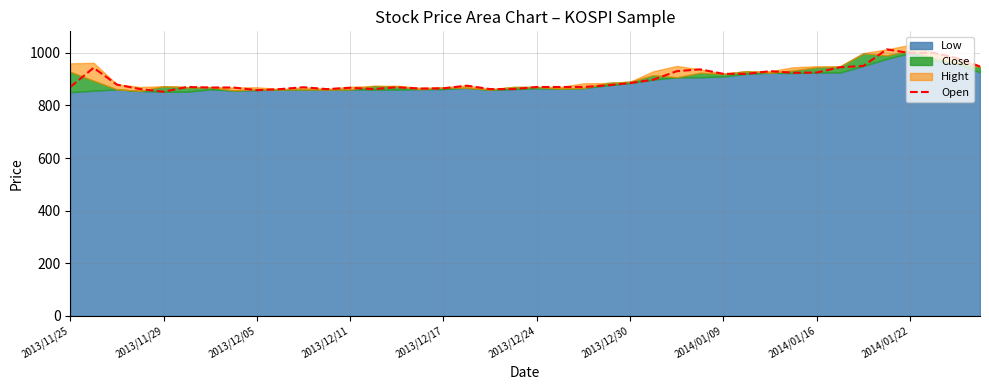

What is the average value?

899